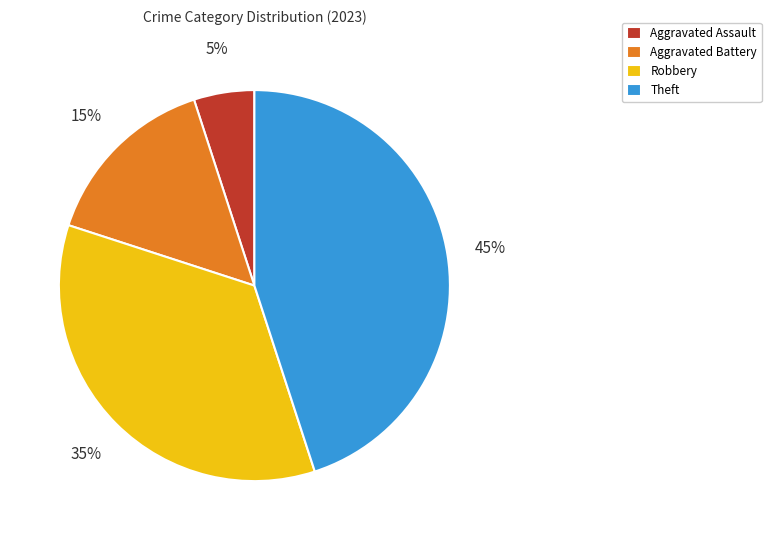

What percentage is the Aggravated Assault slice, to the nearest percent?

5%